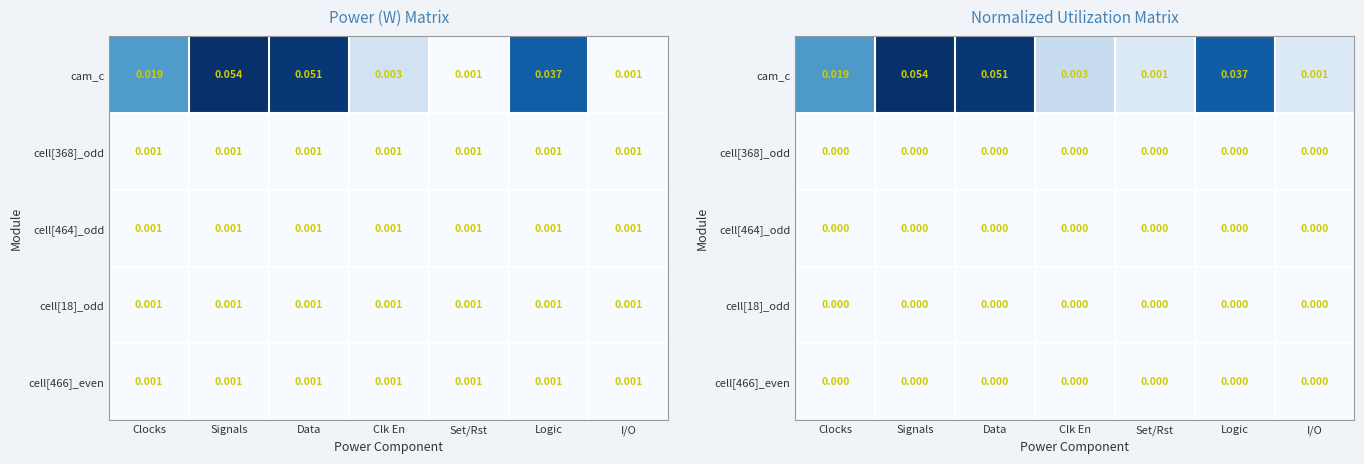

What is the maximum value shown in the chart?

0.1